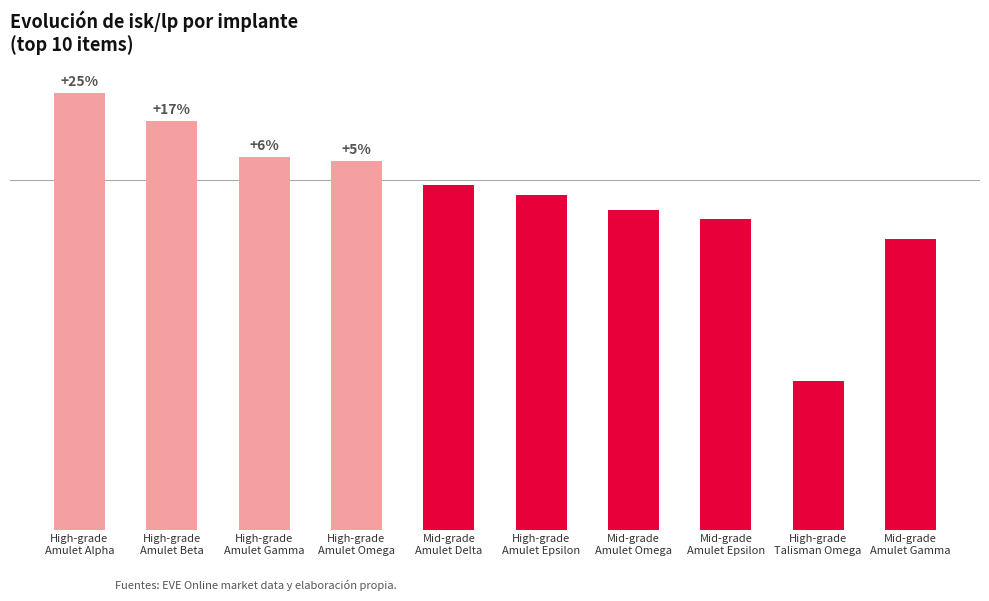

What is the value of the 2nd bar from the left?

2921.5